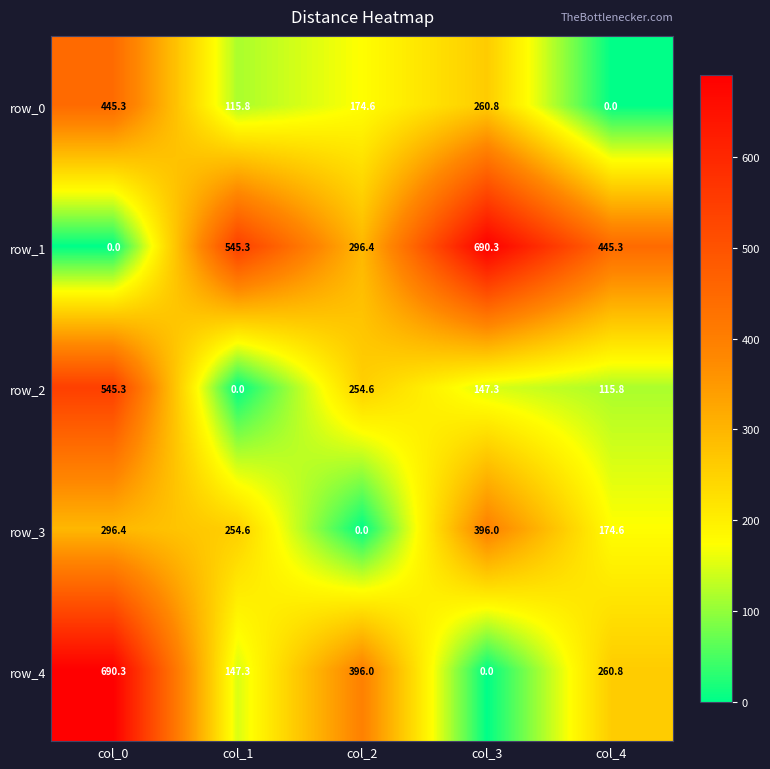

How many data points in row_0 are less than 174?

2